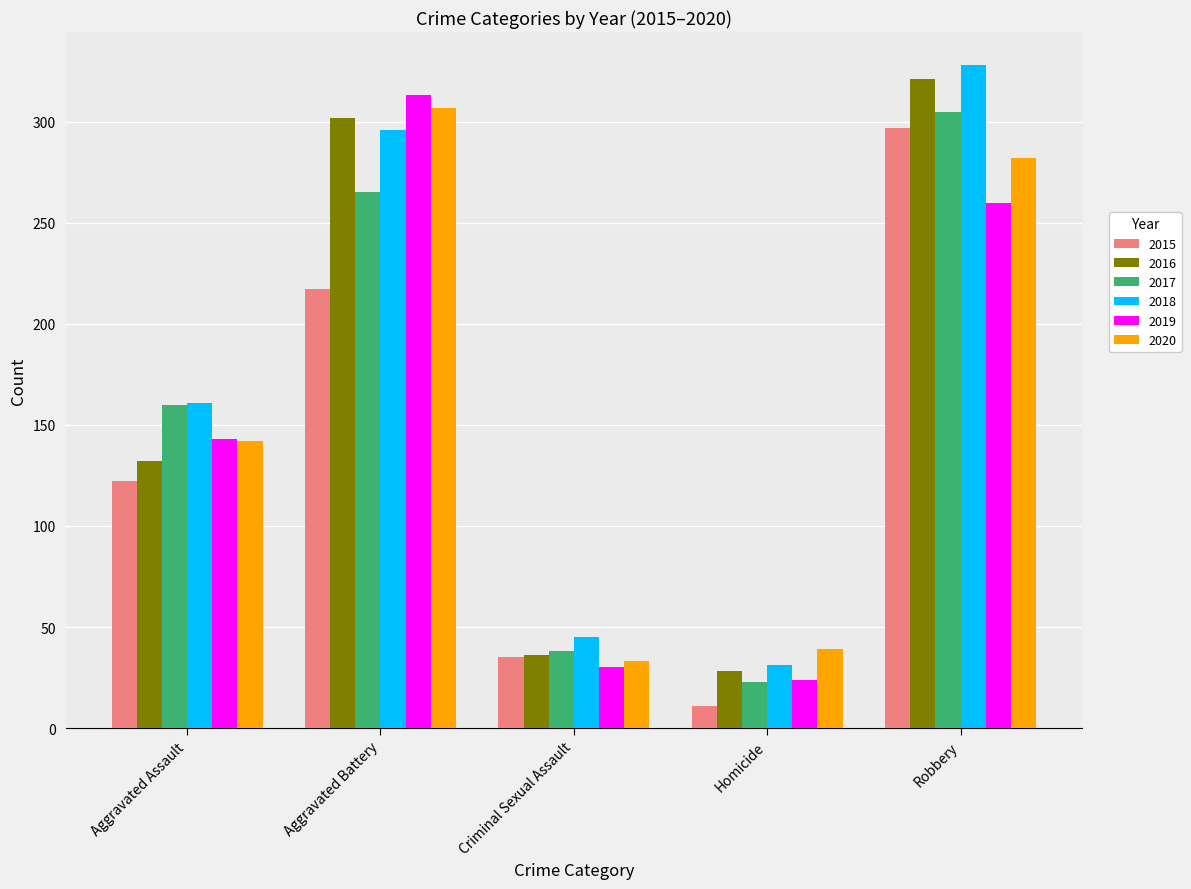

What is the approximate value of 2020 at Criminal Sexual Assault, to the nearest 10?

30